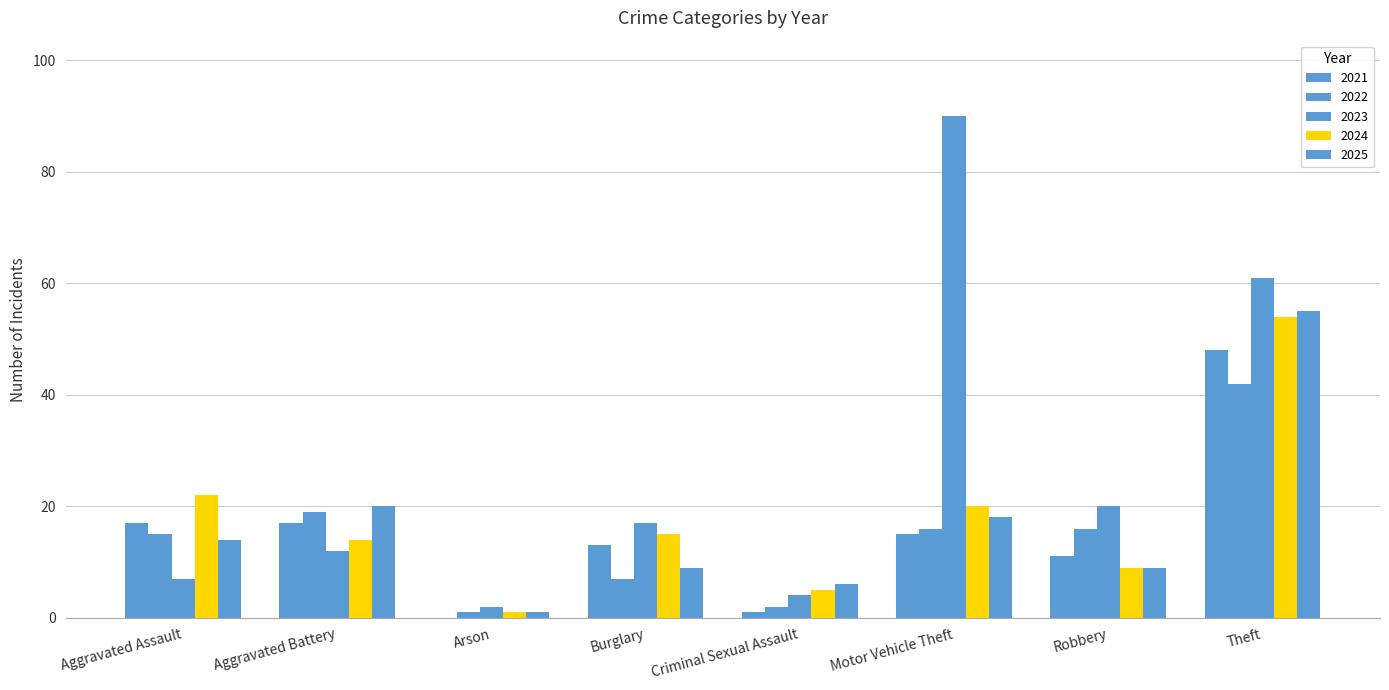

What is the difference between the highest and lowest values at Robbery?

11